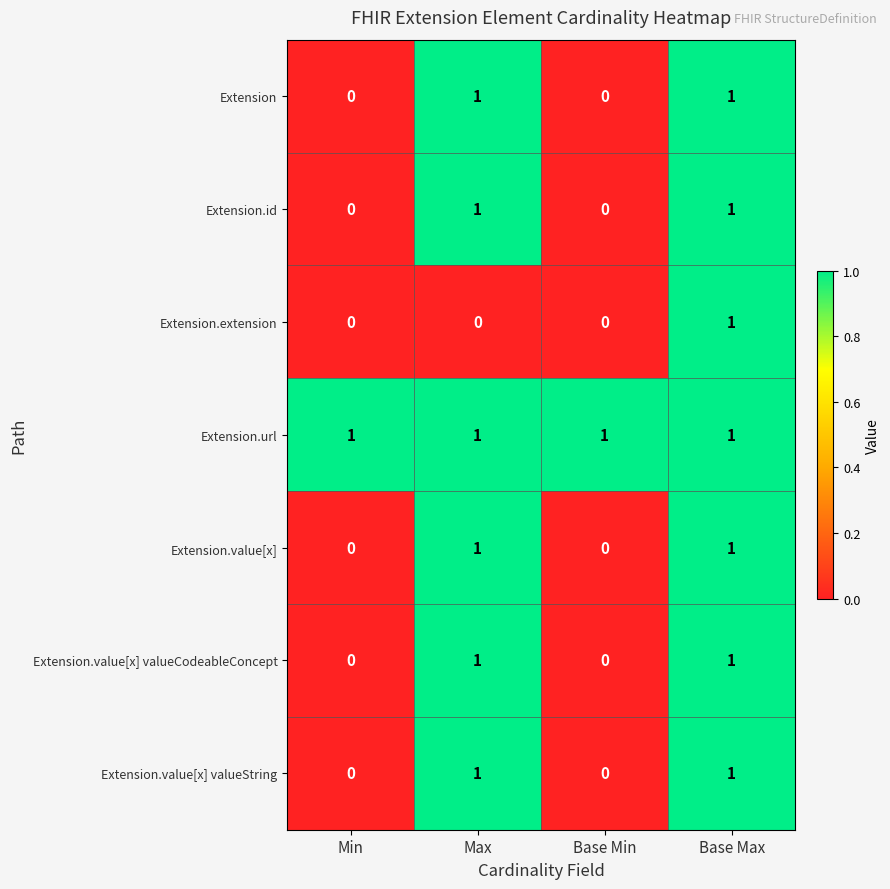

Is it true that Extension.value[x] valueString equals 1 at Base Max?

True